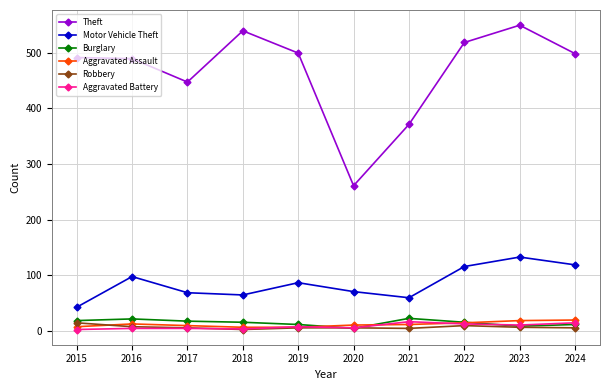

At which category does Motor Vehicle Theft reach its first local peak?

2016